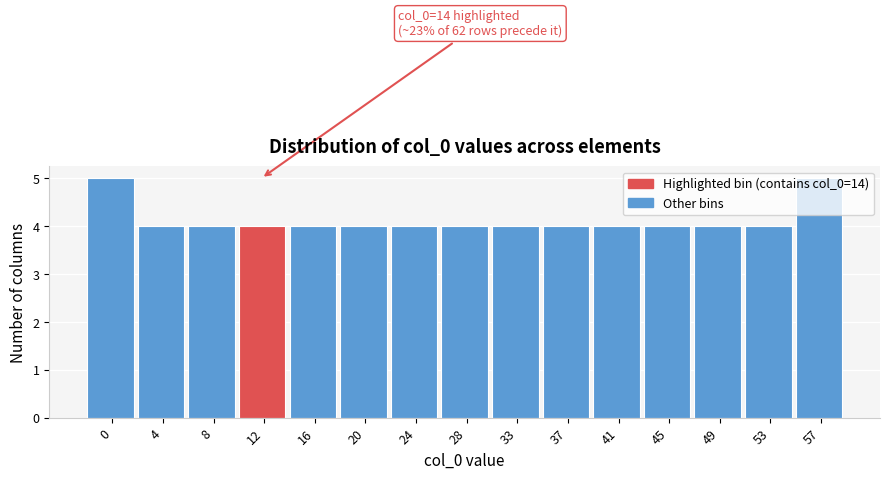

Read the value at 53.

4